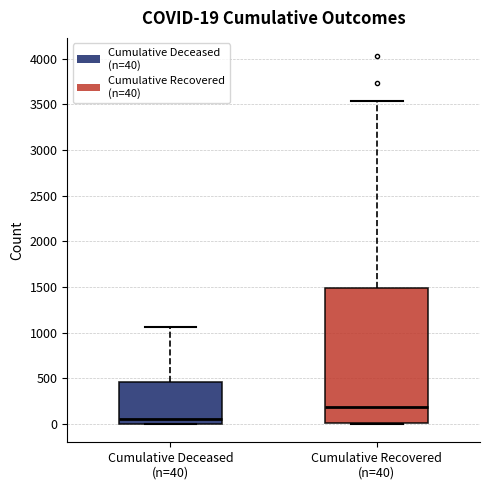

Which box has the lowest median line?

Cumulative Deceased (n=40)